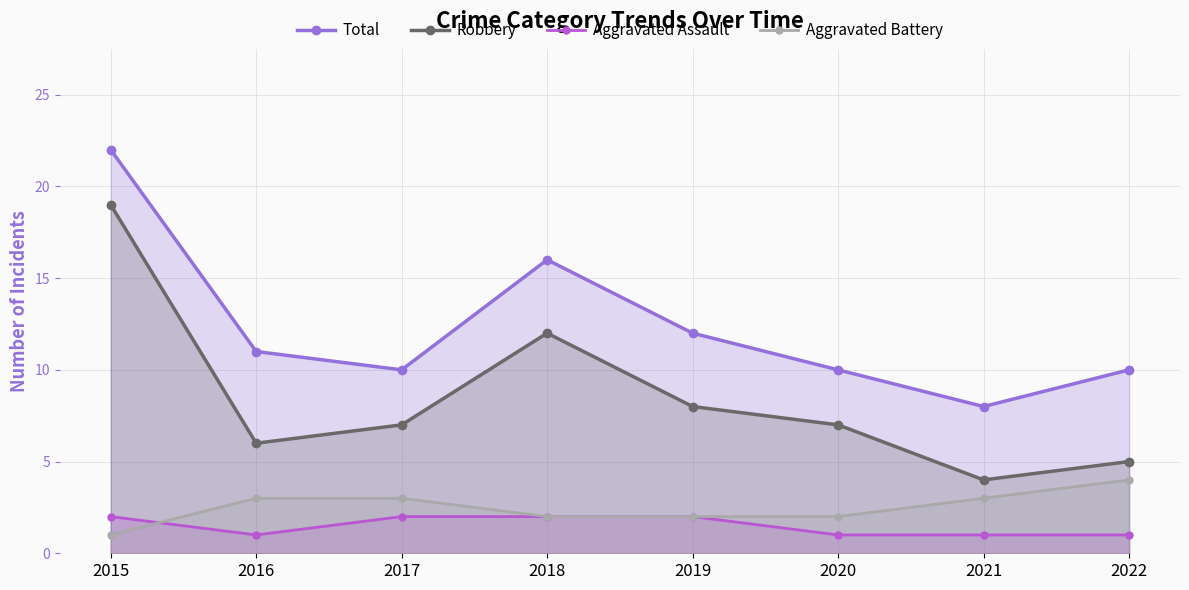

Which has a higher value, 2016 or 2015?

2015